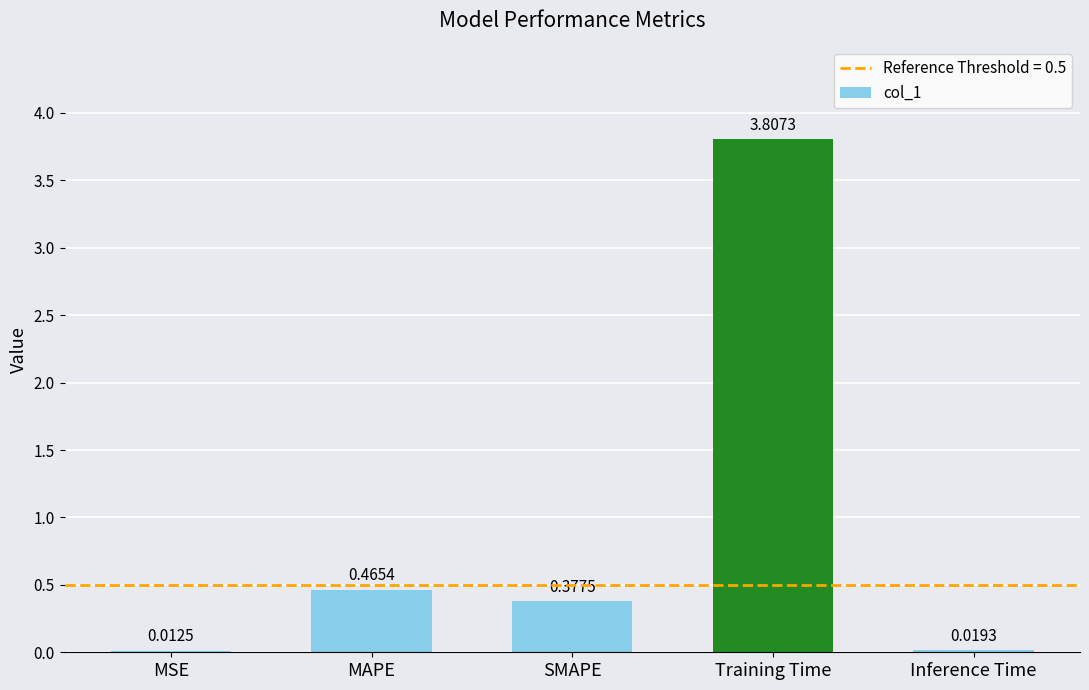

What is the change in value from SMAPE to Training Time?

+3.4